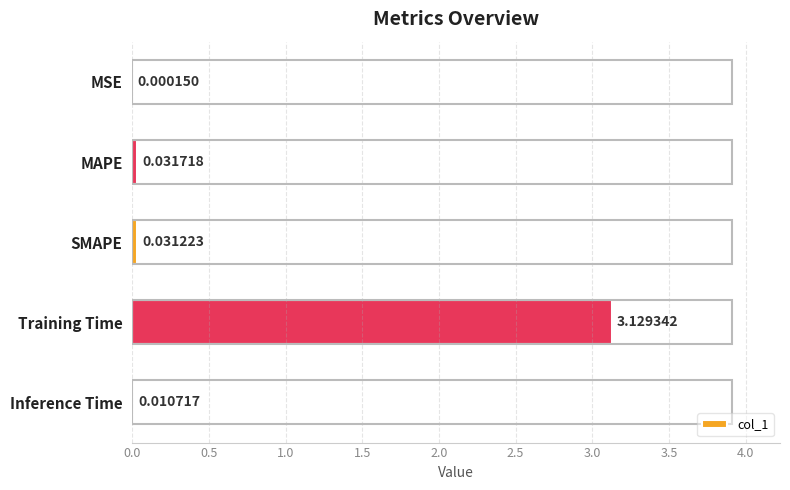

Which has a higher value, MSE or MAPE?

MAPE